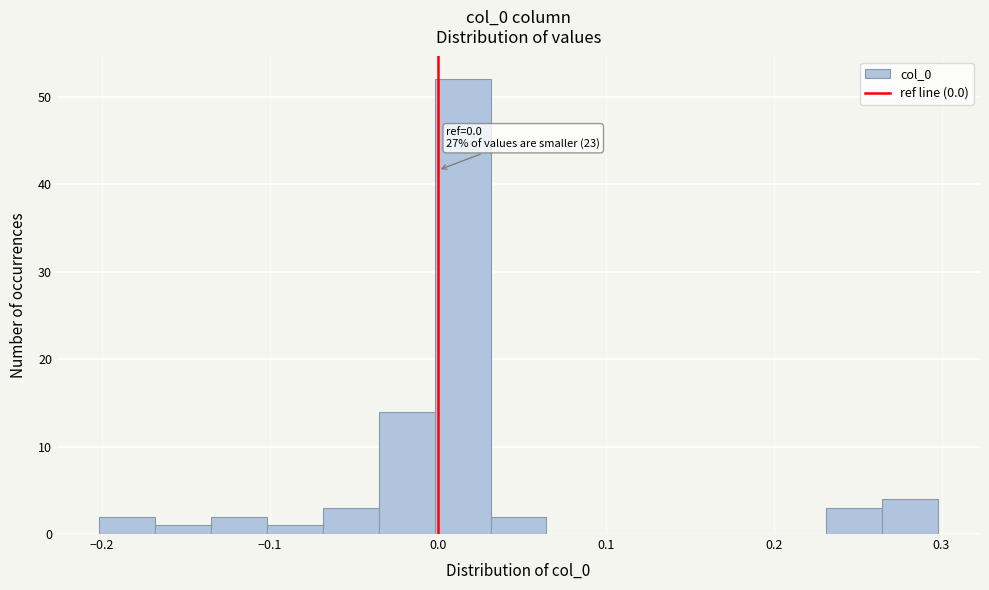

Read against the x-axis, roughly where is the centre of the tallest bar?

0.01